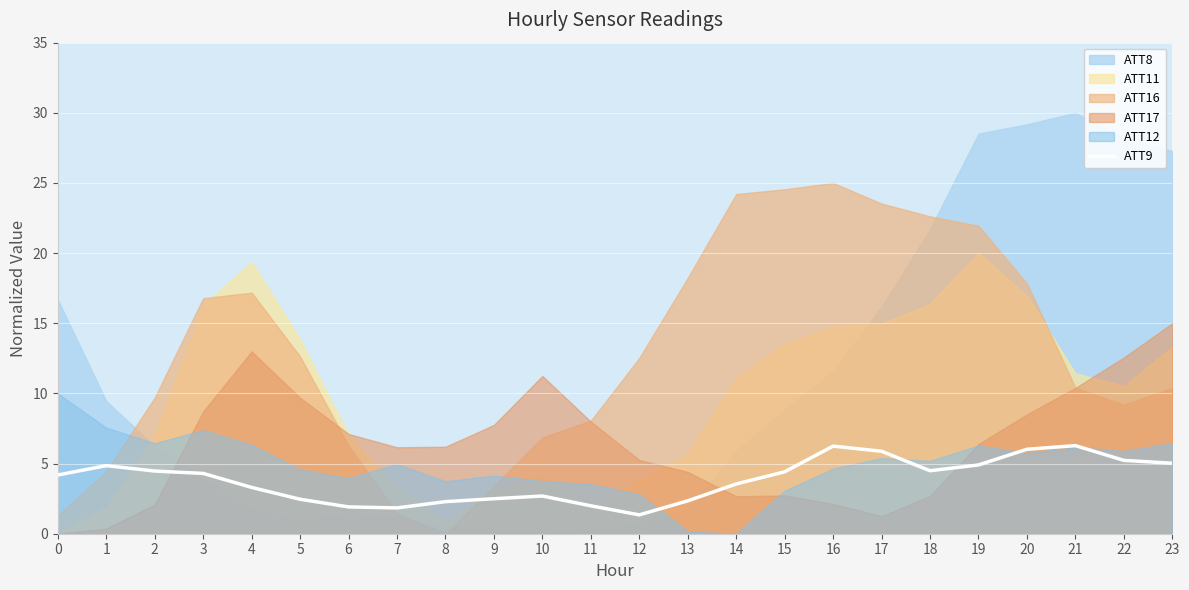

True or false: the data has more than 0 interior local peaks.

True